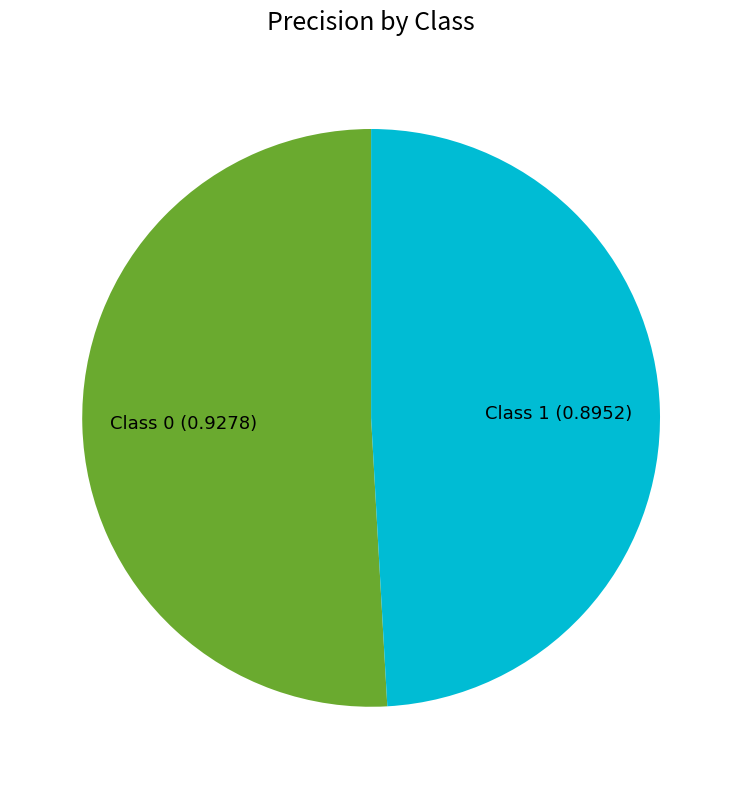

Does any single category account for the majority?

Yes